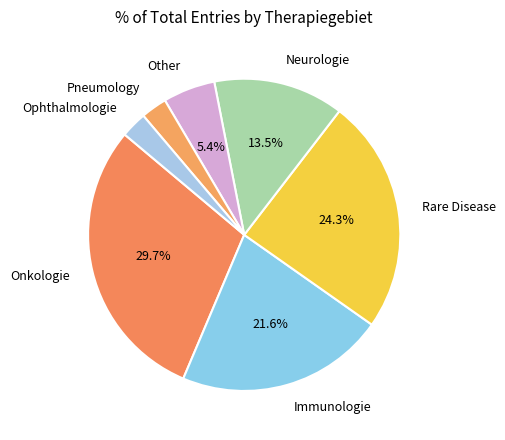

Count the number of slices in the pie.

7